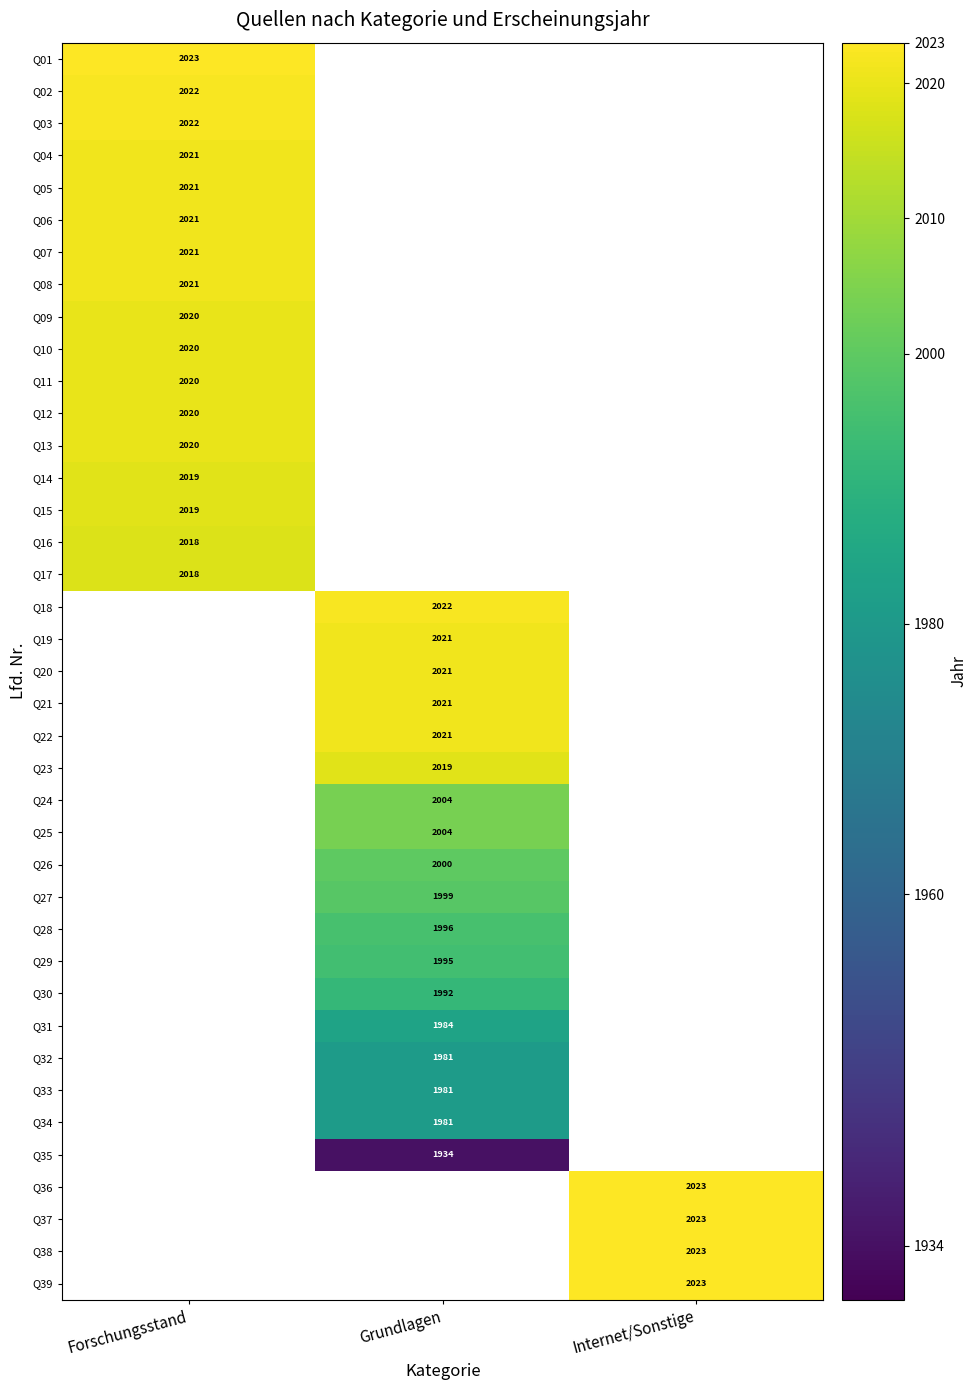

Is the value of Q17 at Forschungsstand greater than the value of Q05 at Forschungsstand?

No